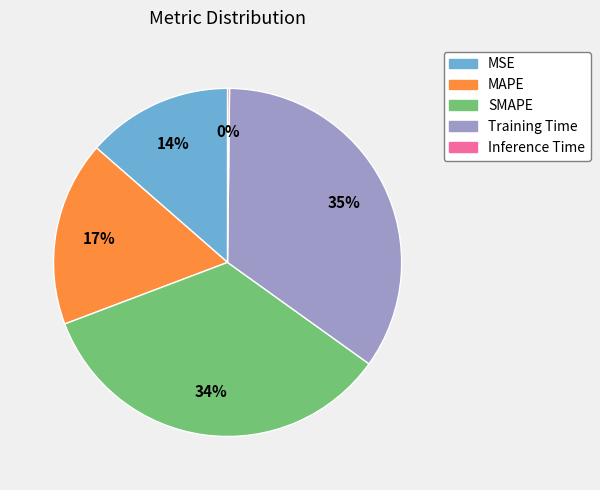

To the nearest percent, what percentage of the pie is MAPE?

17%